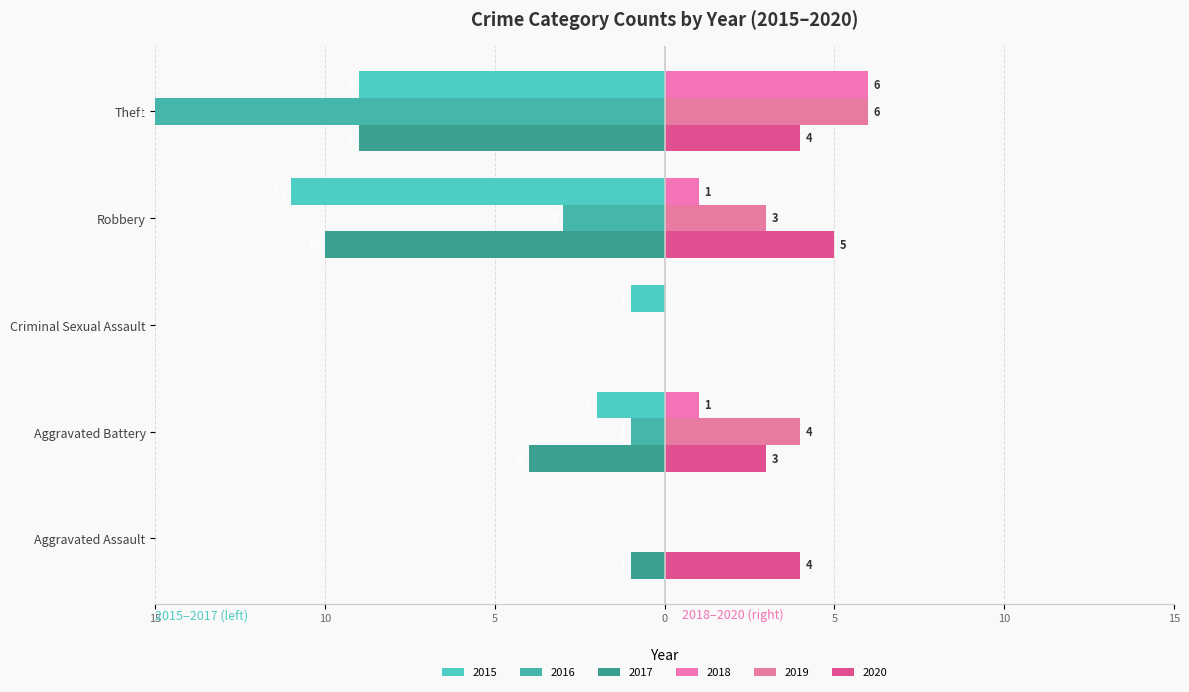

Where is 2017 nearest to the value -5?

Aggravated Battery